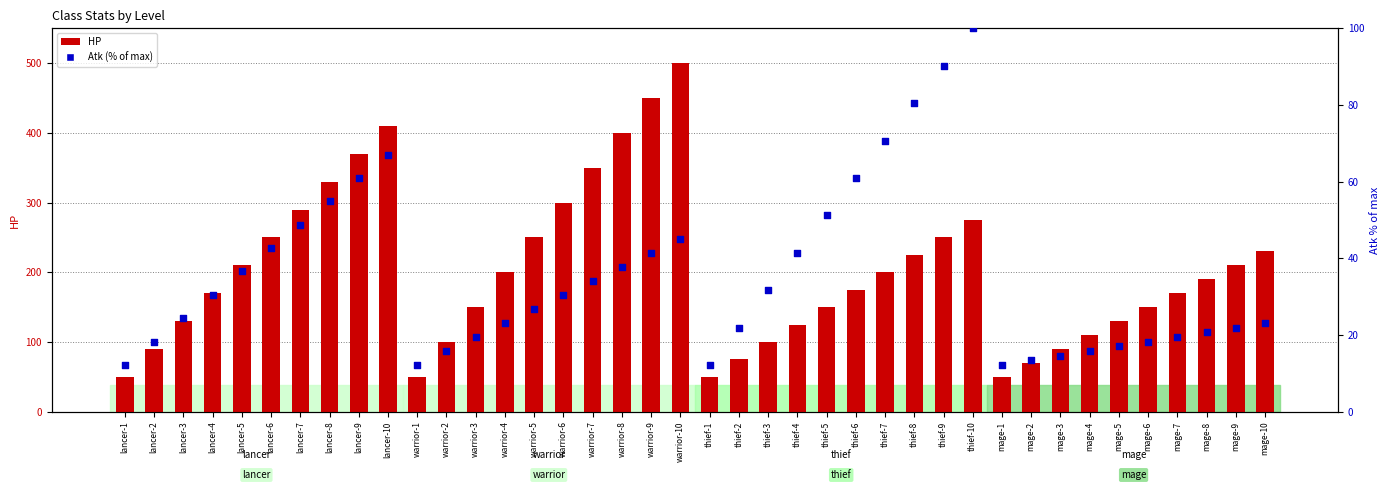

What is the total value across all series at lancer-4?

200.5